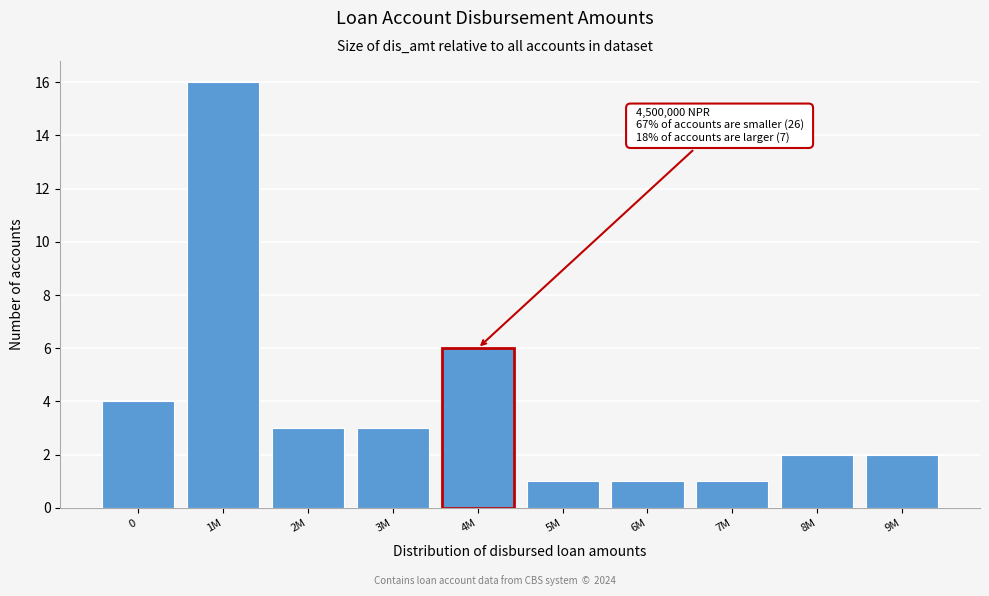

Reading left to right, transcribe all the data shown in this chart.

4	16	3	3	6	1	1	1	2	2